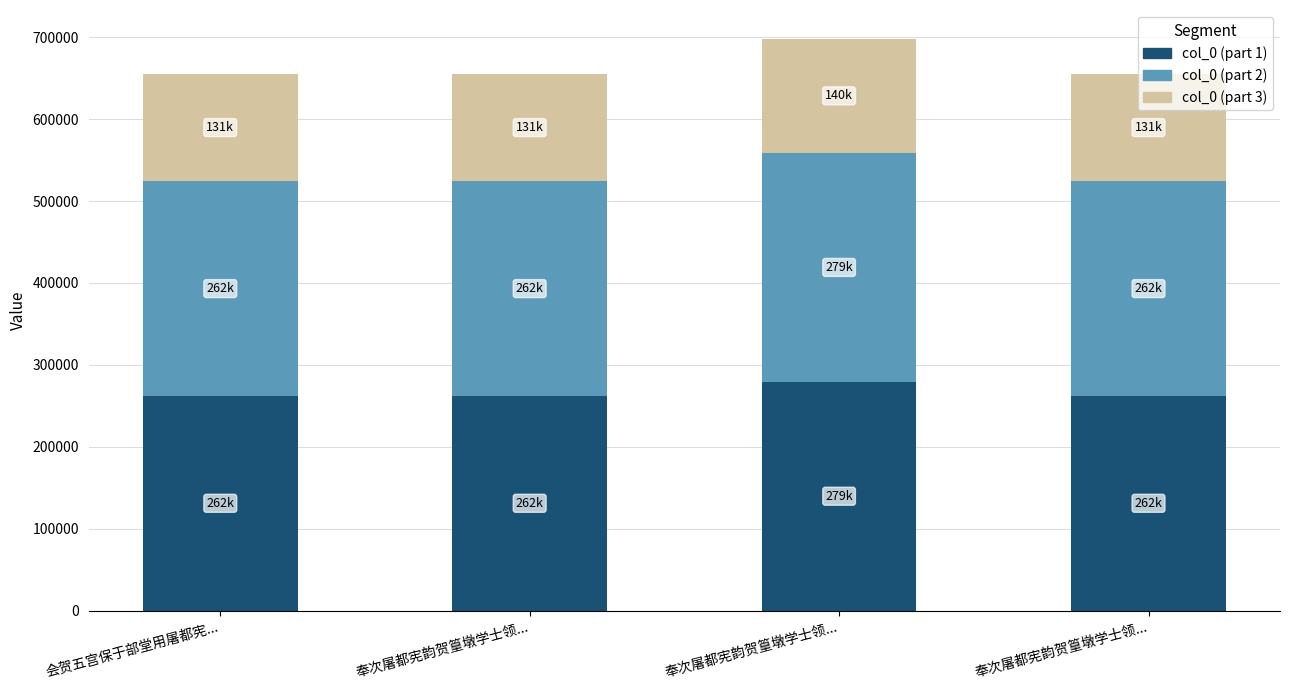

Is it true that col_0 (part 2) equals 97632.6 at 会贺五宫保于部堂用屠都宪...?

False